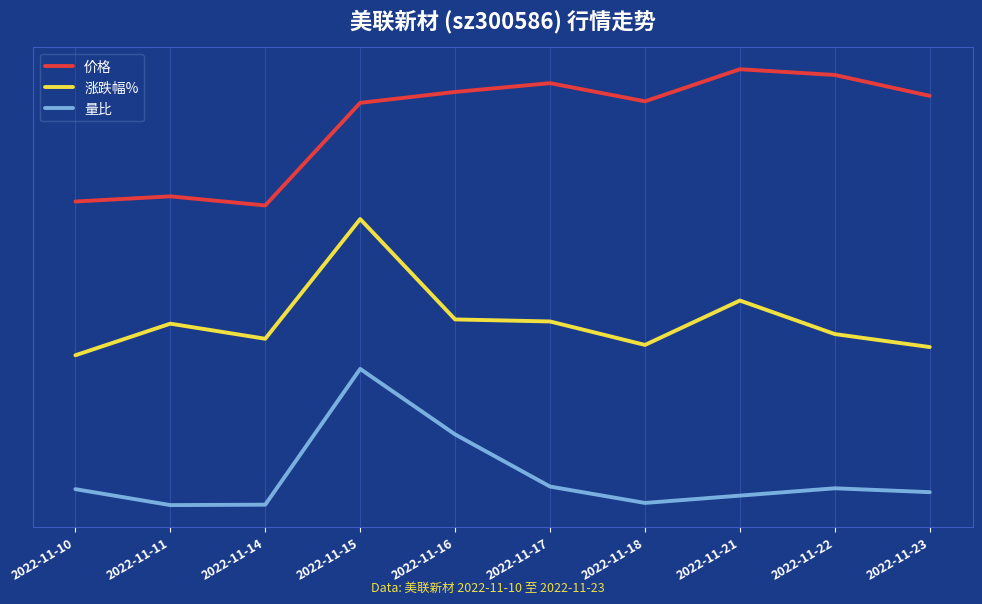

Does the chart display data point markers on the line(s)?

No